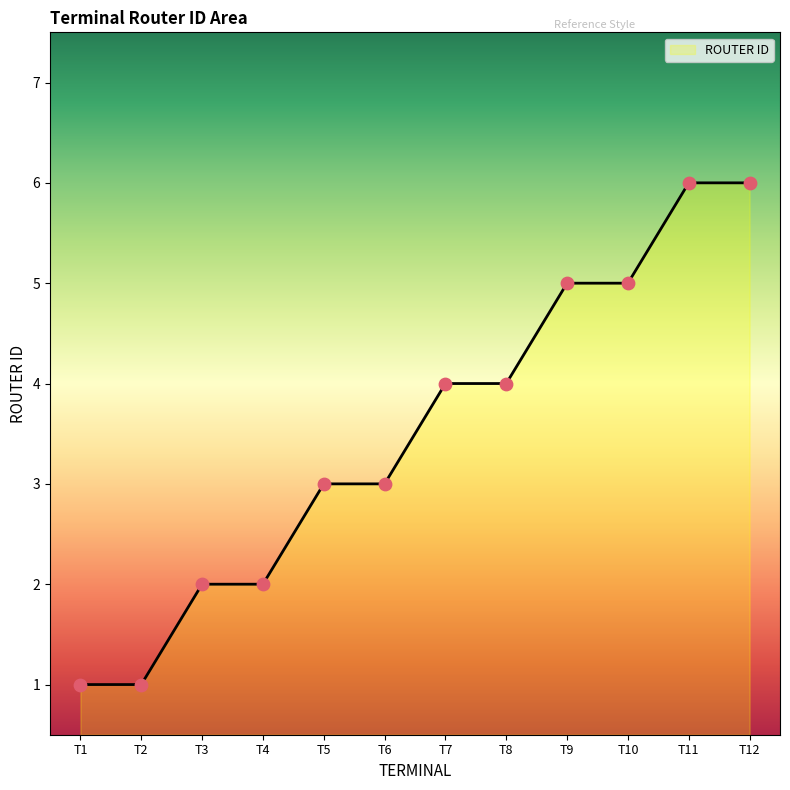

What is the ratio of the value at T9 to the value at T12?

0.8